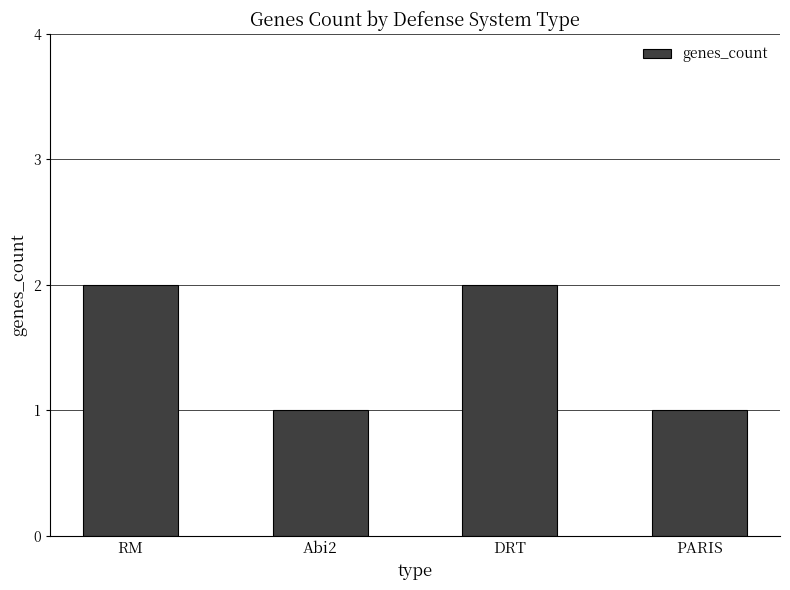

What is the greatest value displayed?

2